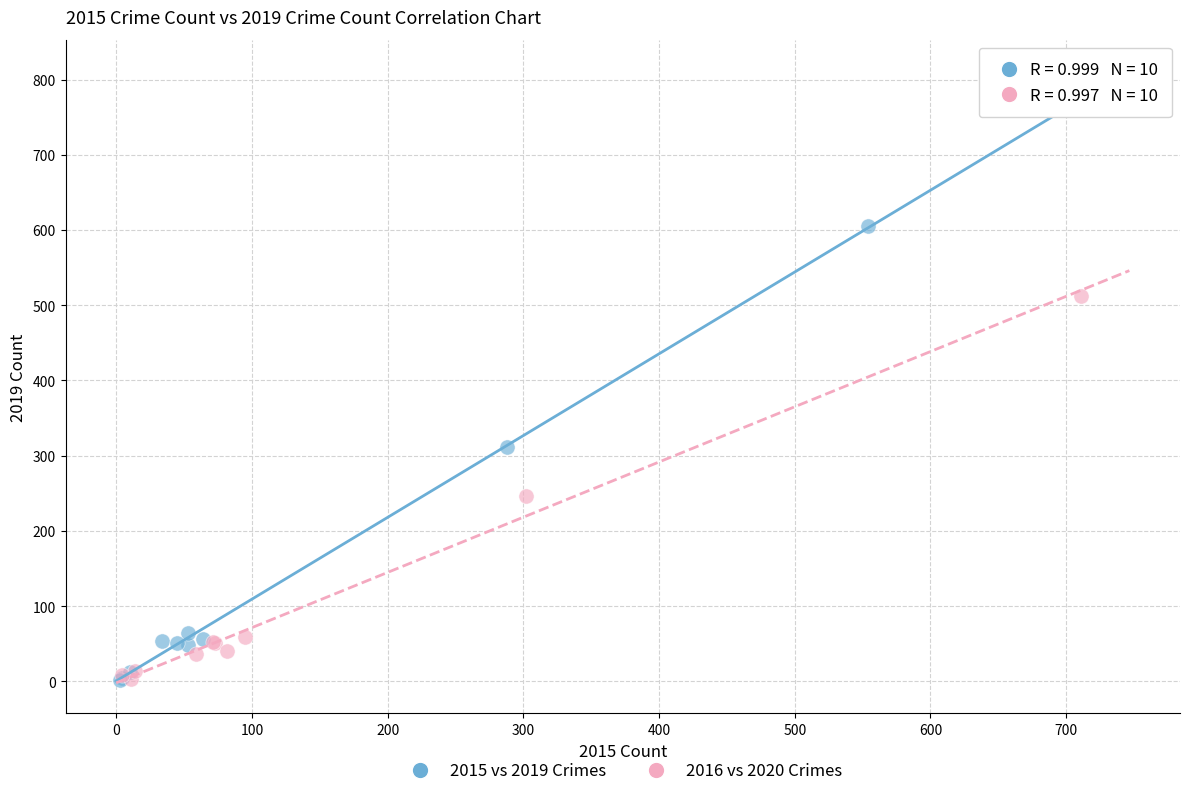

Which series contains the highest Y value?

2015 vs 2019 Crimes